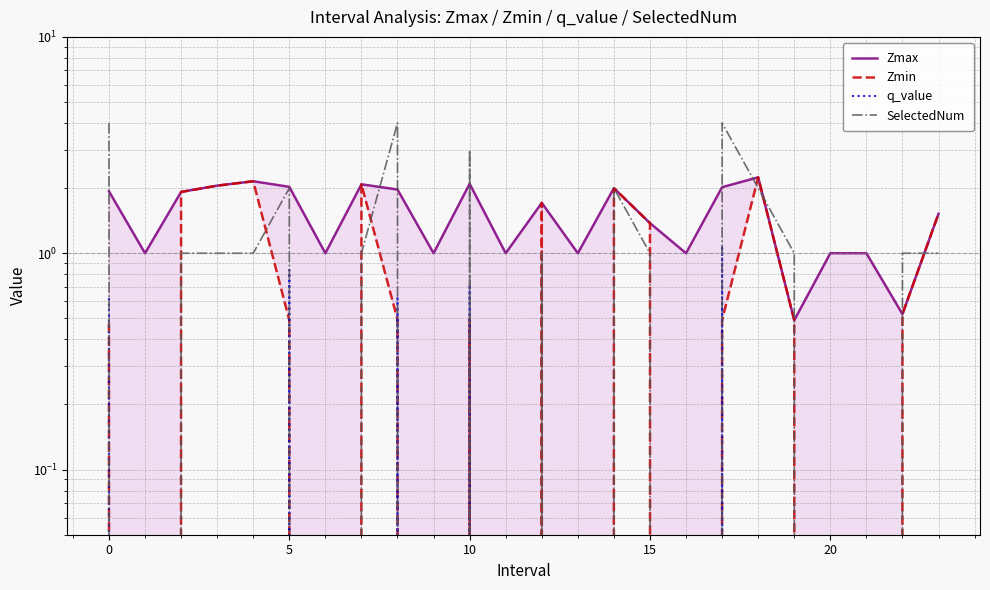

Which series has the widest spread of values?

SelectedNum